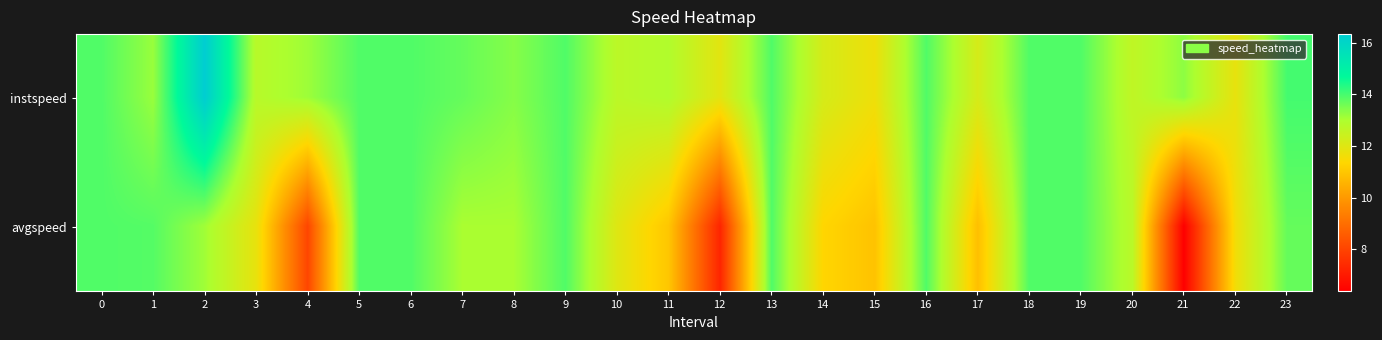

Reading left to right, extract all data points from this chart.

instspeed: 0=13.9	1=13.2	2=16.3	3=12.8	4=13.2	5=13.9	6=13.9	7=13.7	8=13.4	9=13.9	10=12.7	11=12.9	12=11.9	13=13.9	14=12.2	15=11.7	16=13.9	17=12.2	18=13.9	19=13.9	20=12.6	21=13.3	22=11.8	23=14.0
avgspeed: 0=13.9	1=13.8	2=13.1	3=11.8	4=8.1	5=13.9	6=13.9	7=13.0	8=13.0	9=13.9	10=12.0	11=11.0	12=7.3	13=13.9	14=11.3	15=10.9	16=13.9	17=10.8	18=13.9	19=13.9	20=12.8	21=6.4	22=11.6	23=13.7